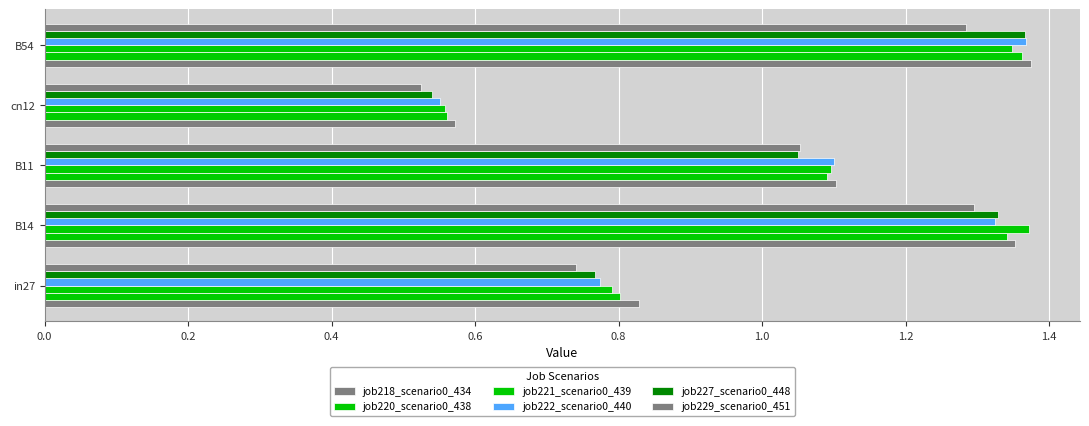

How many data points in job221_scenario0_439 are less than 1?

2